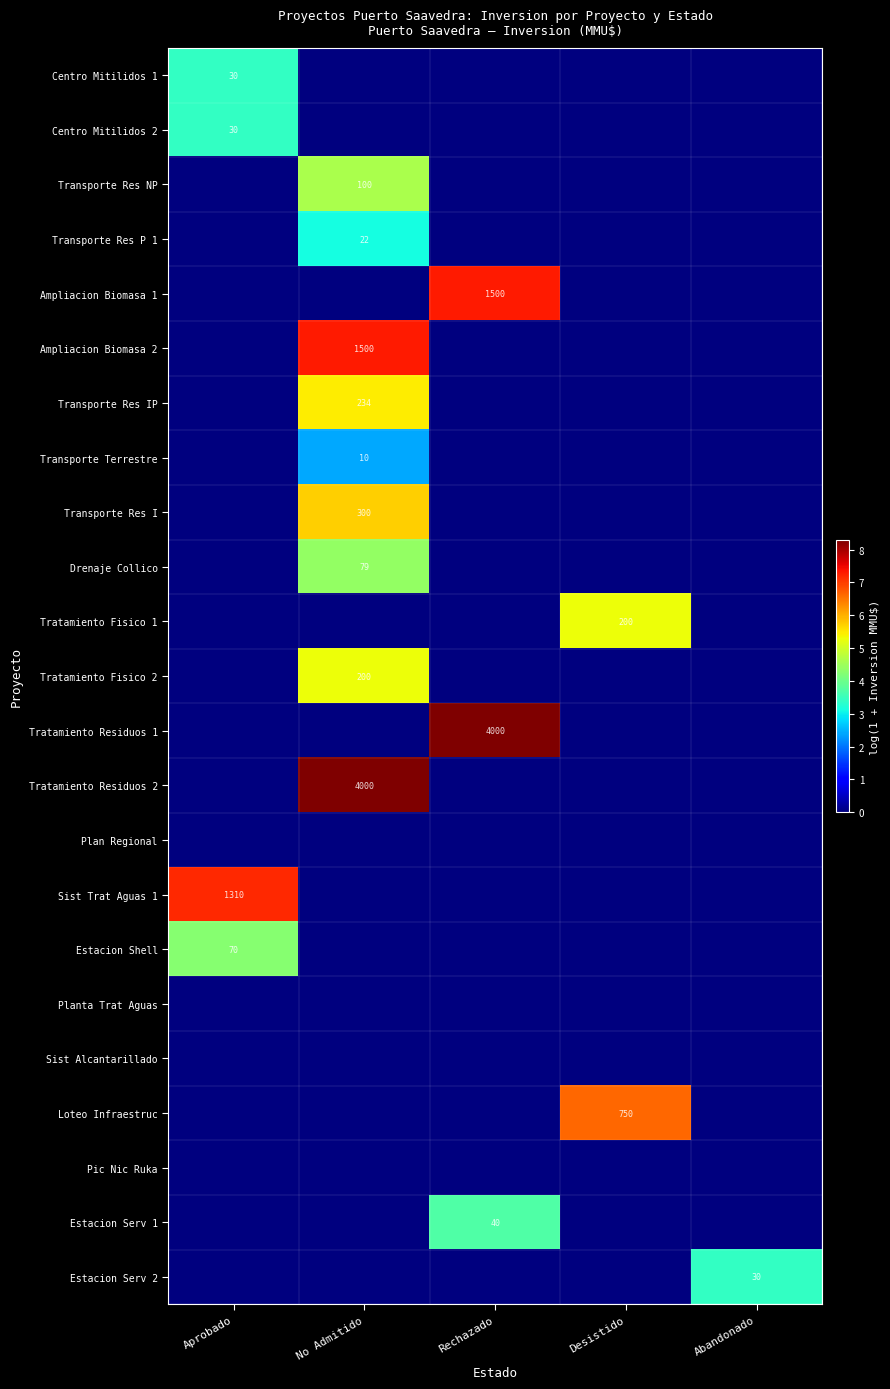

Which category has the lowest value across all series?

No Admitido